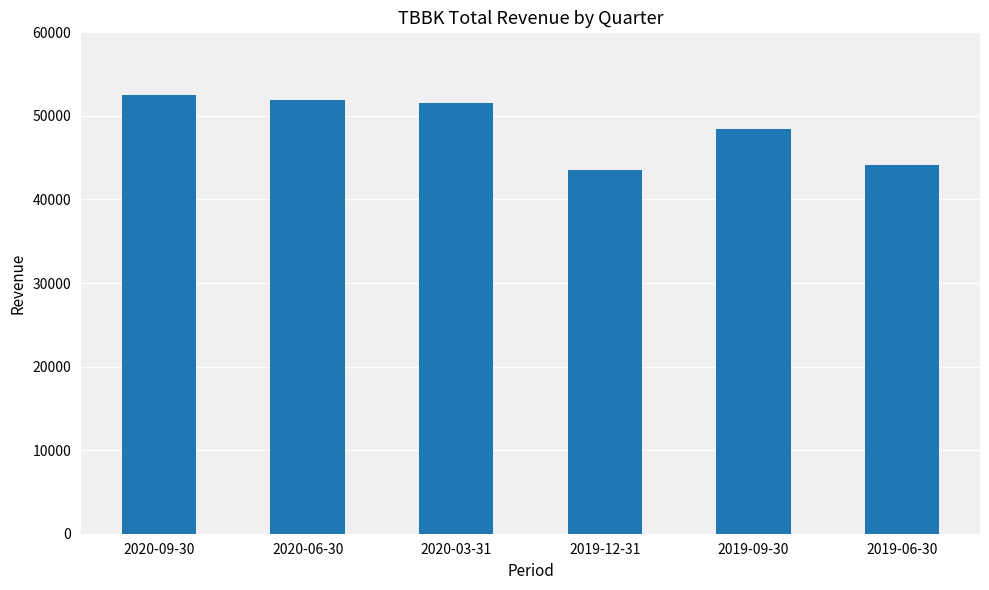

Reading left to right, what are all the values shown in this chart?

52500	51900	51500	43500	48400	44100